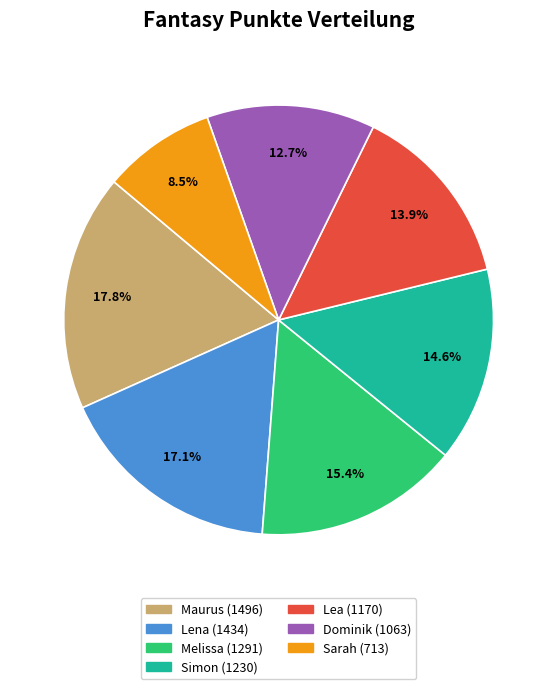

Is Sarah the majority of the pie?

No